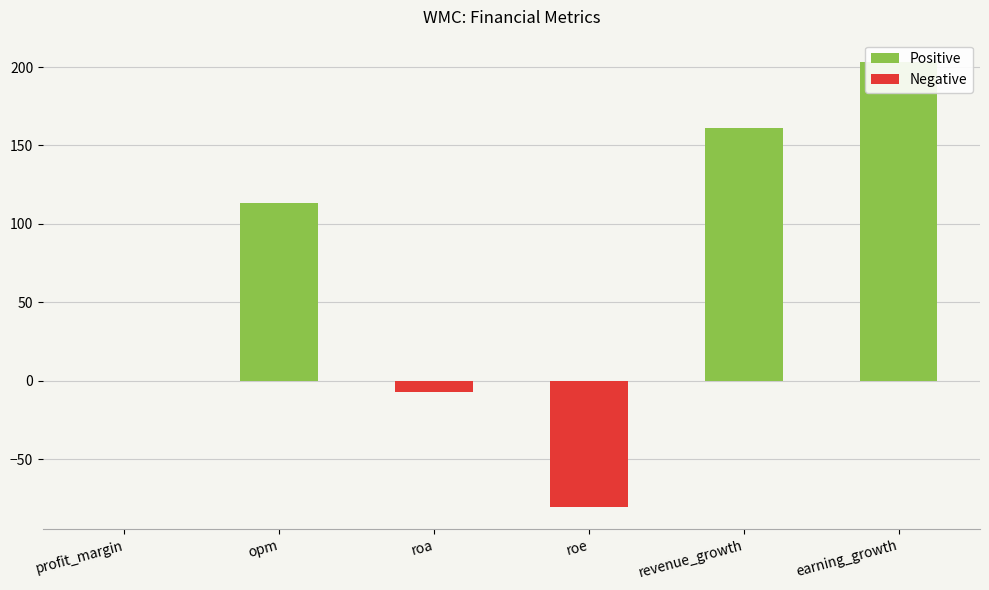

List the labels in order of value, largest first.

earning_growth, revenue_growth, opm, profit_margin, roa, roe